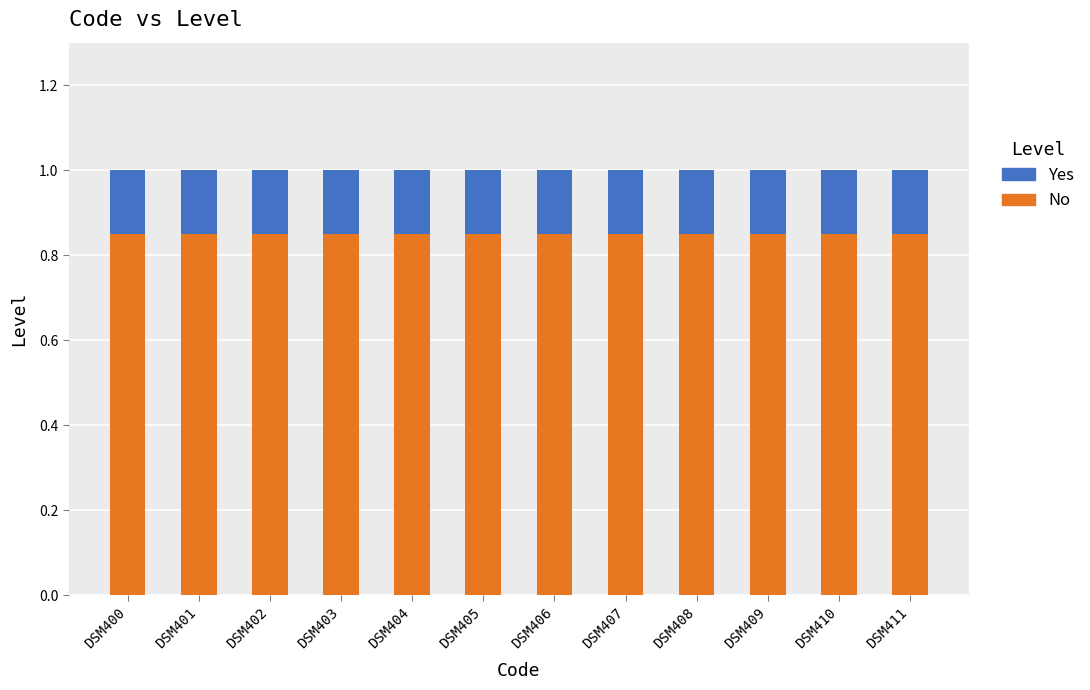

Is it true that No equals 0.5 at DSM403?

False